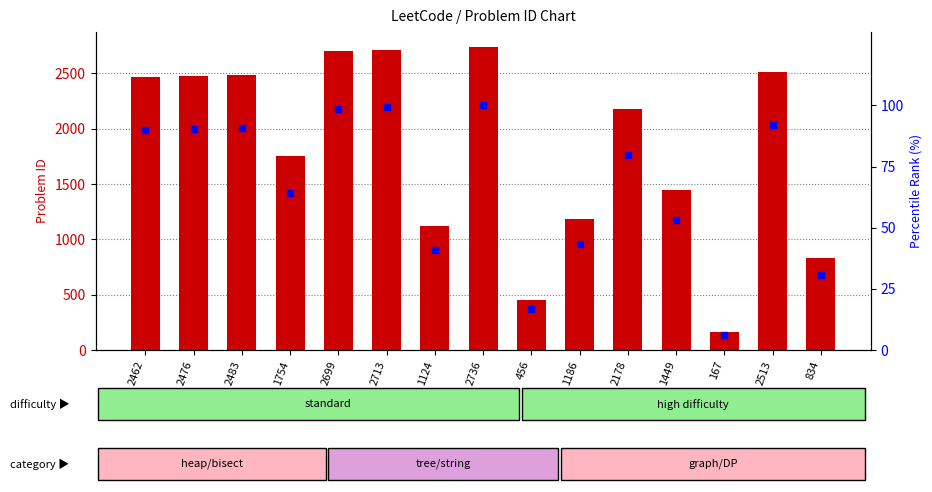

Which series has the widest spread of Y values?

problem id